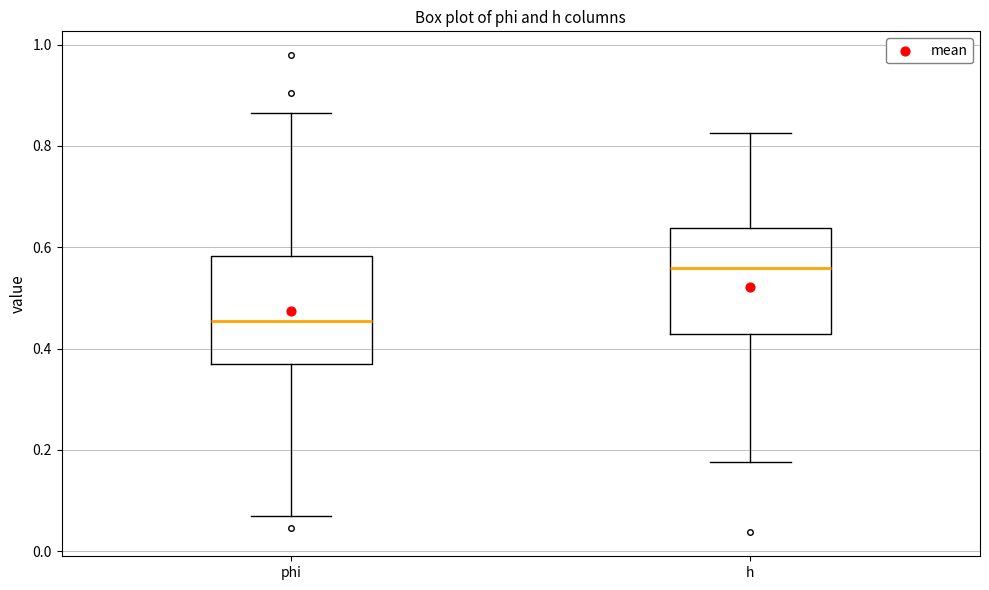

Which box's median line is the lowest?

phi